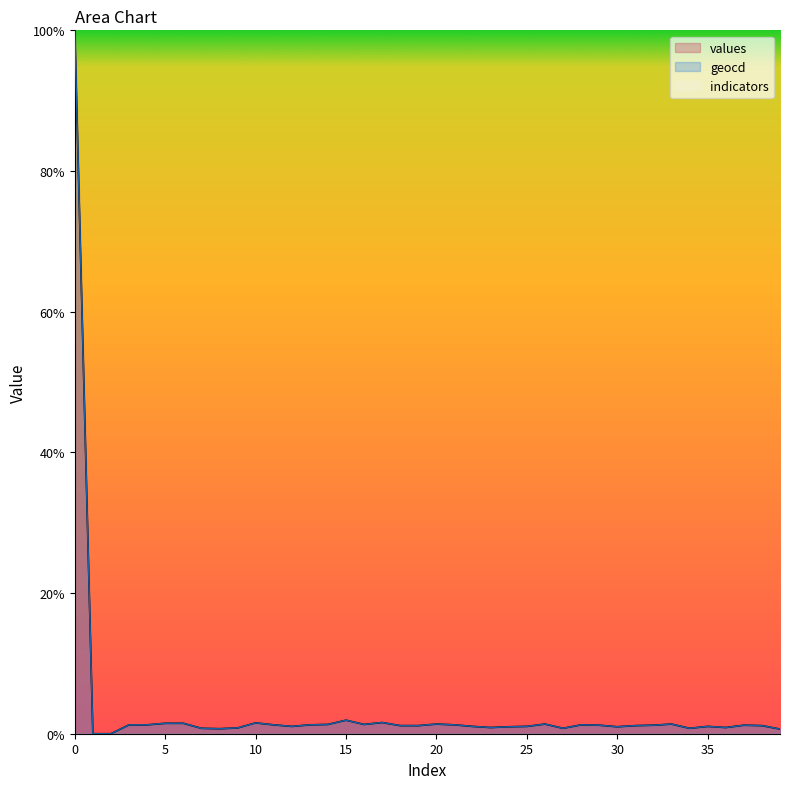

What is the maximum value shown in the chart?

100.0